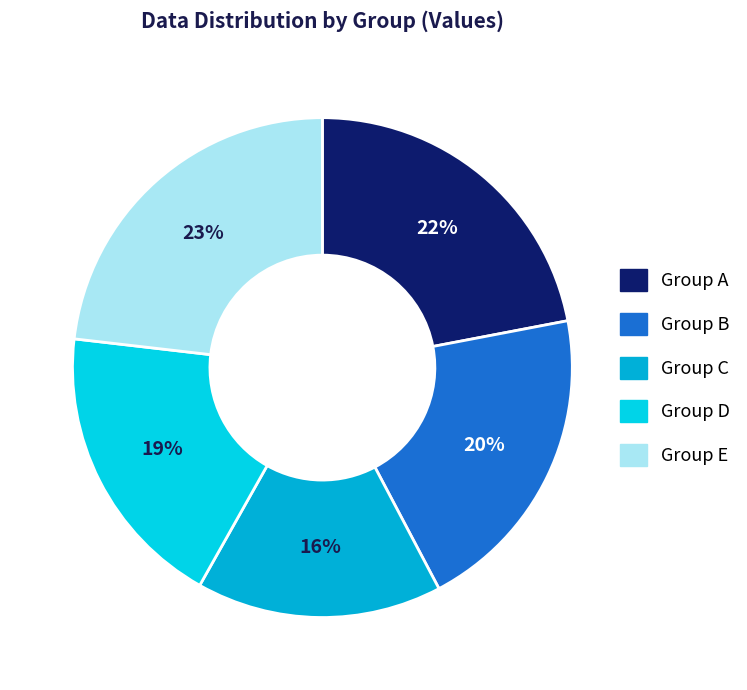

Is there any slice that represents more than half of the pie?

No